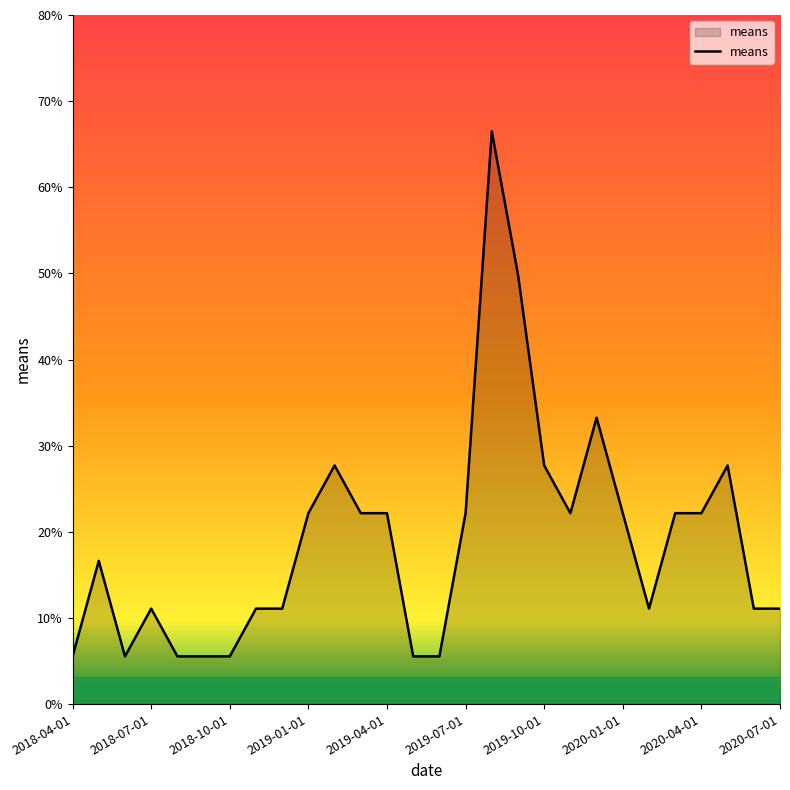

What is the minimum value shown in the chart?

5.5